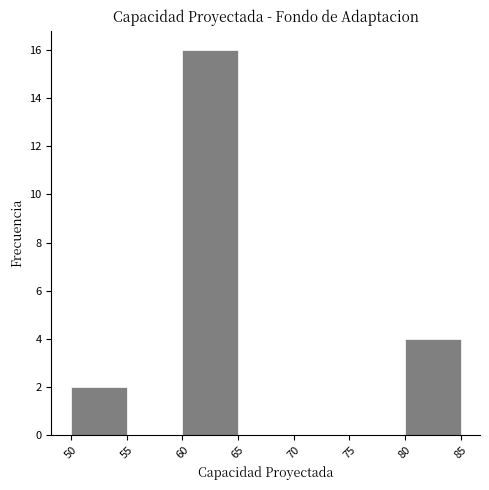

Reading left to right, list every bar in this chart as the range it spans on the x-axis followed by its height. The values are not printed on the chart, so give them approximately, as read against the axis.

50 to 55: 2
55 to 60: 0
60 to 65: 16
65 to 70: 0
70 to 75: 0
75 to 80: 0
80 to 85: 4